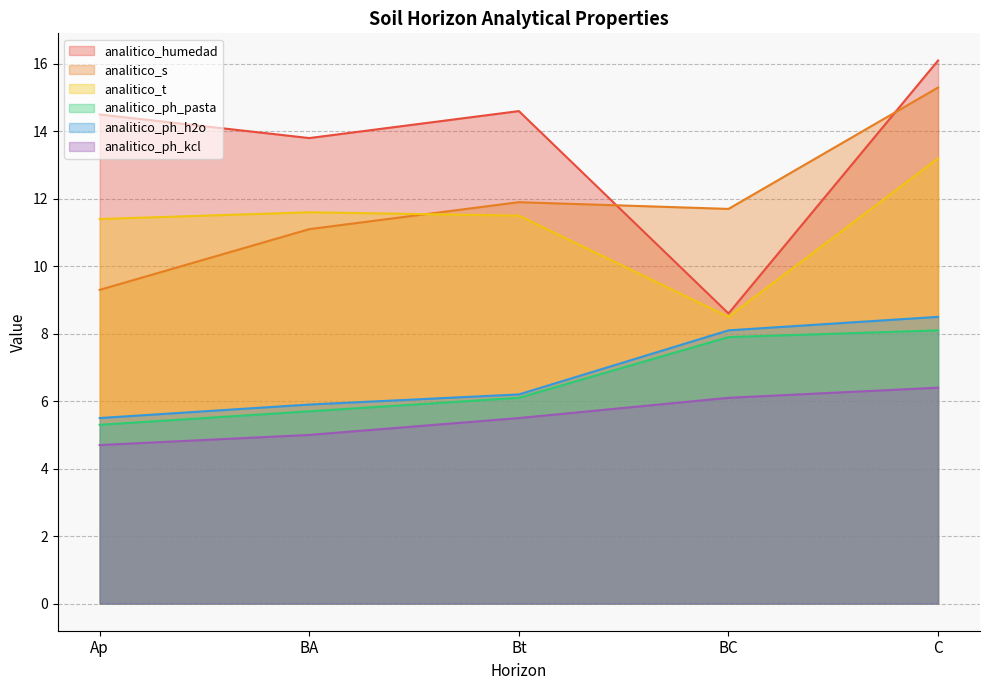

What is the highest value of the analitico_s series?

15.3